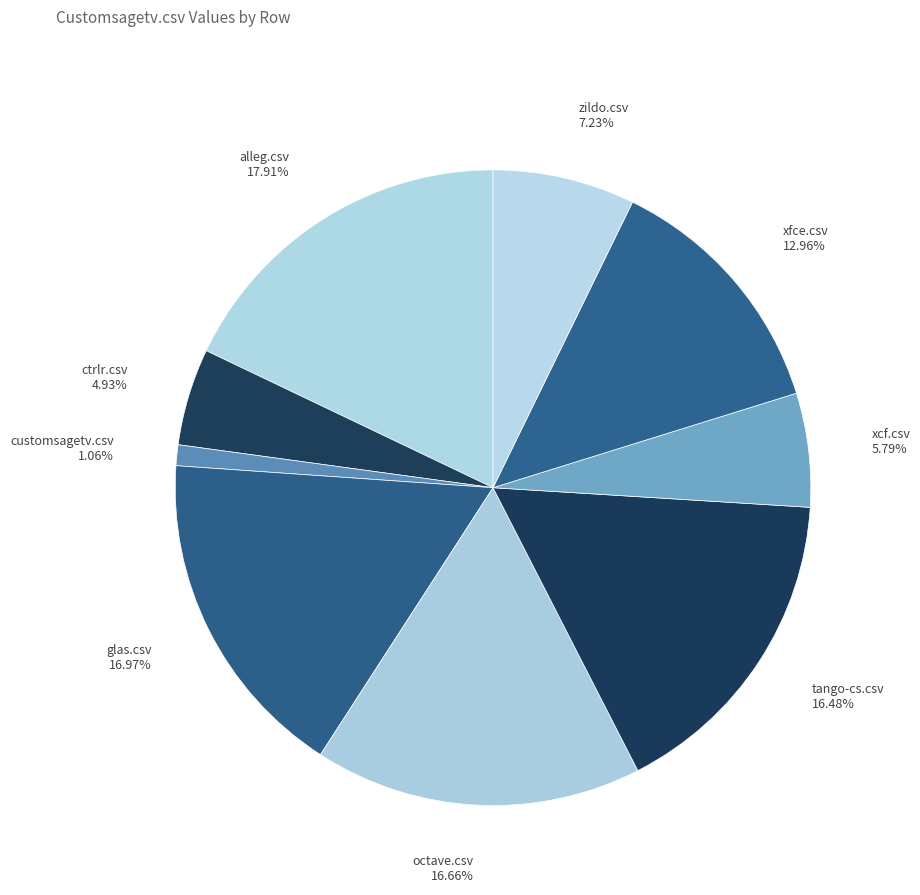

Is there any slice that represents more than half of the pie?

No